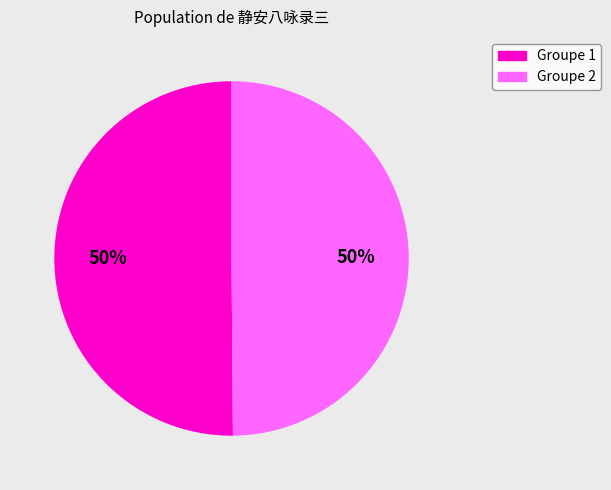

The Groupe 1 slice represents 50% of the pie. True or false?

True